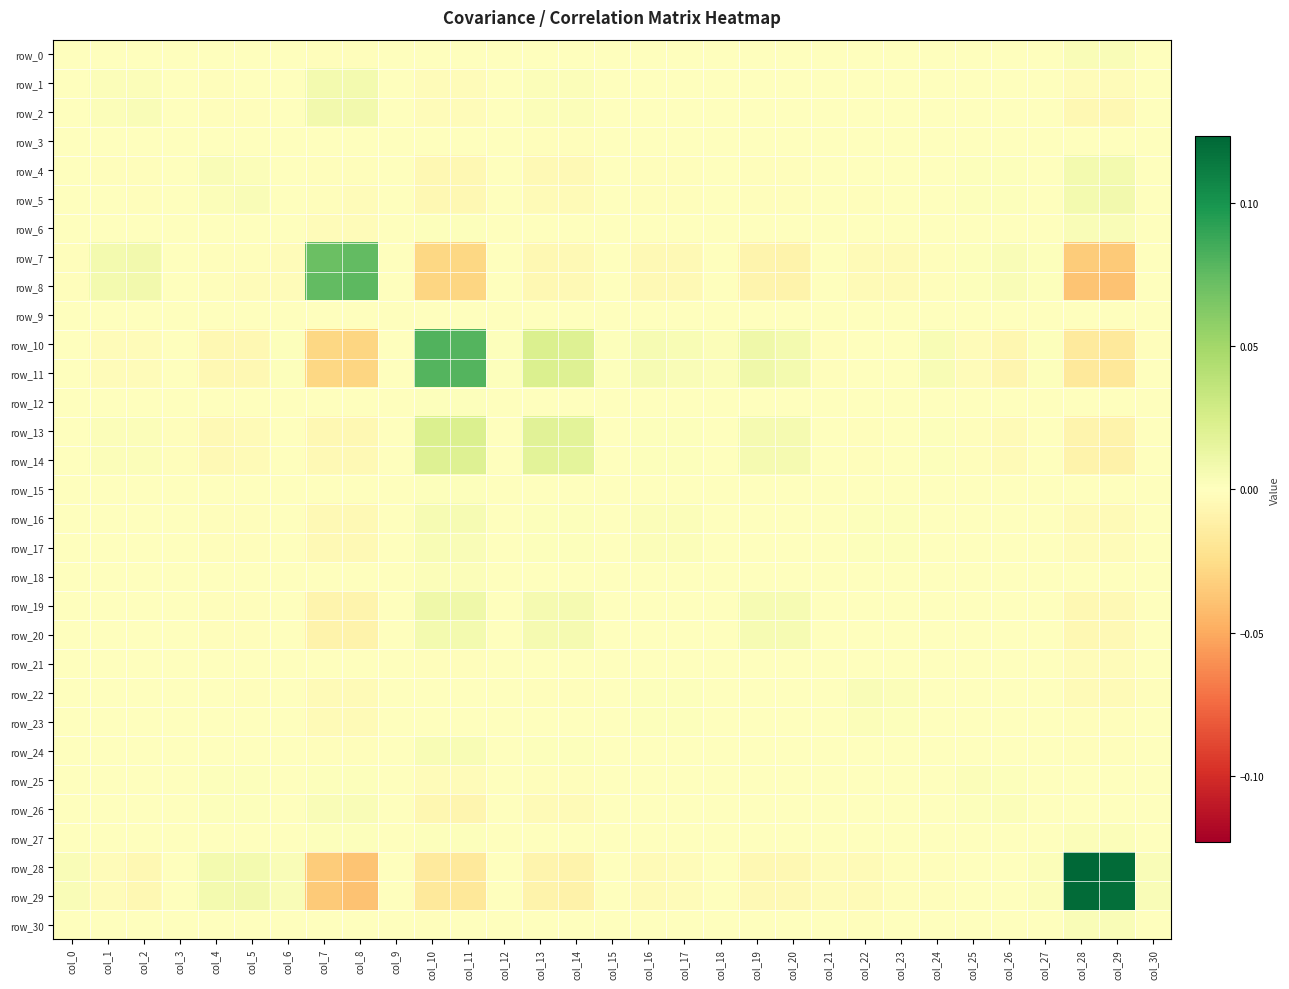

How many data points in row_0 are above 0?

18